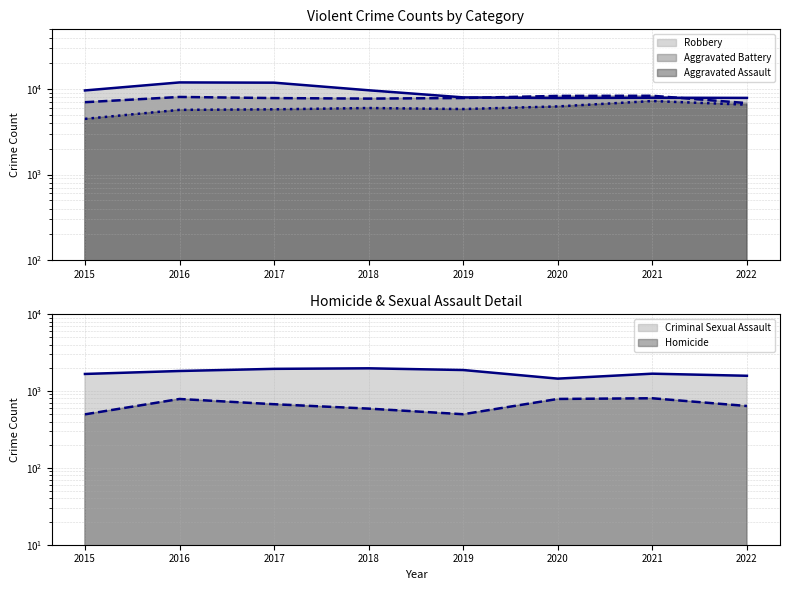

Which series has the largest total across all categories?

Robbery